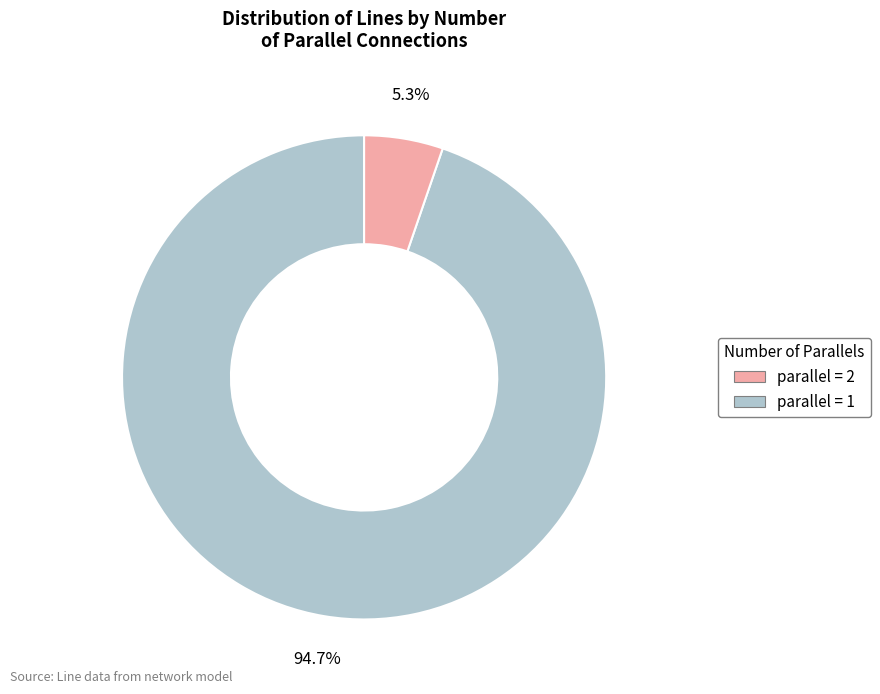

Is there a majority slice in this chart?

Yes